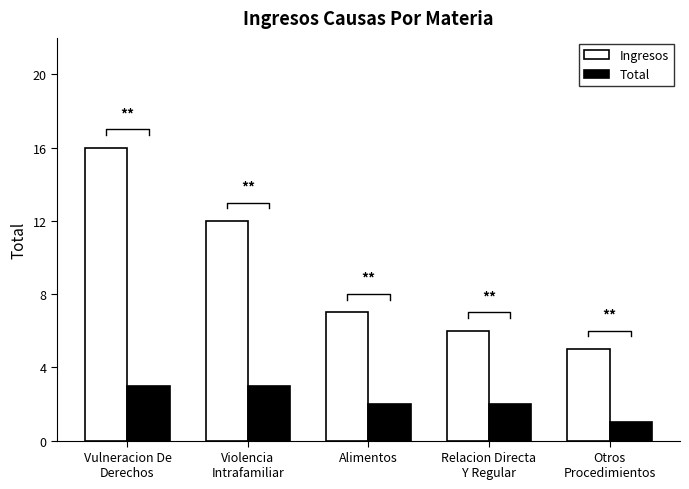

Where does the Ingresos series first go above 7?

Vulneracion De
Derechos